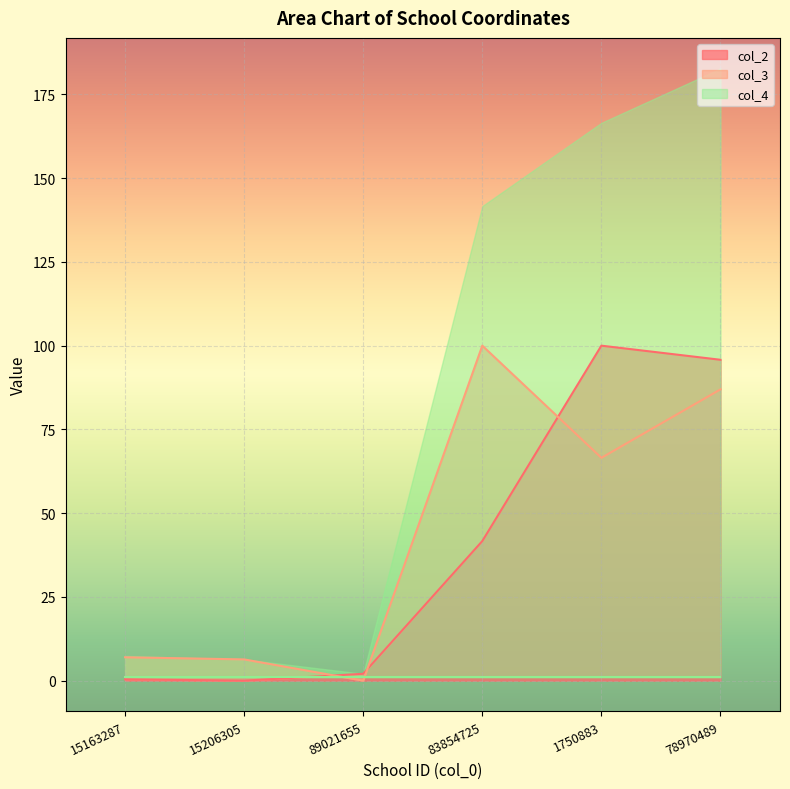

What is the label of the 5th point from the right?

15206305